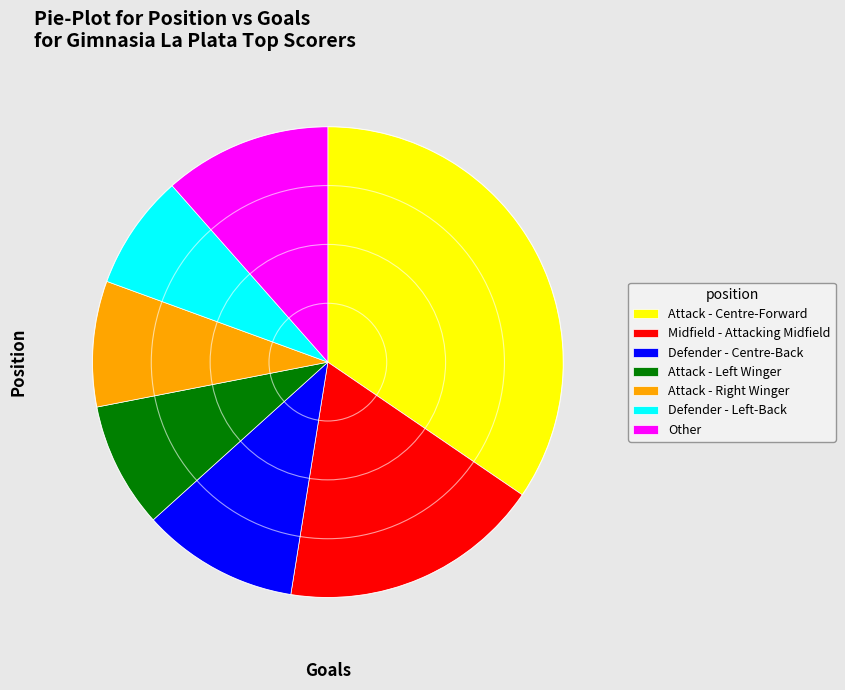

Combined, do Defender - Centre-Back and Attack - Centre-Forward account for over 50%?

No